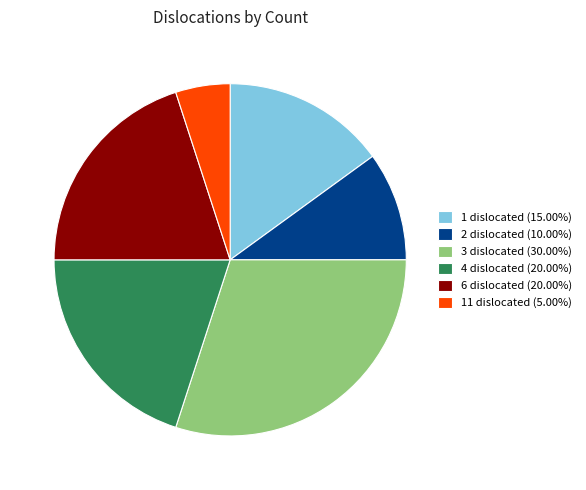

Is 1 dislocated (15.00%) the majority of the pie?

No